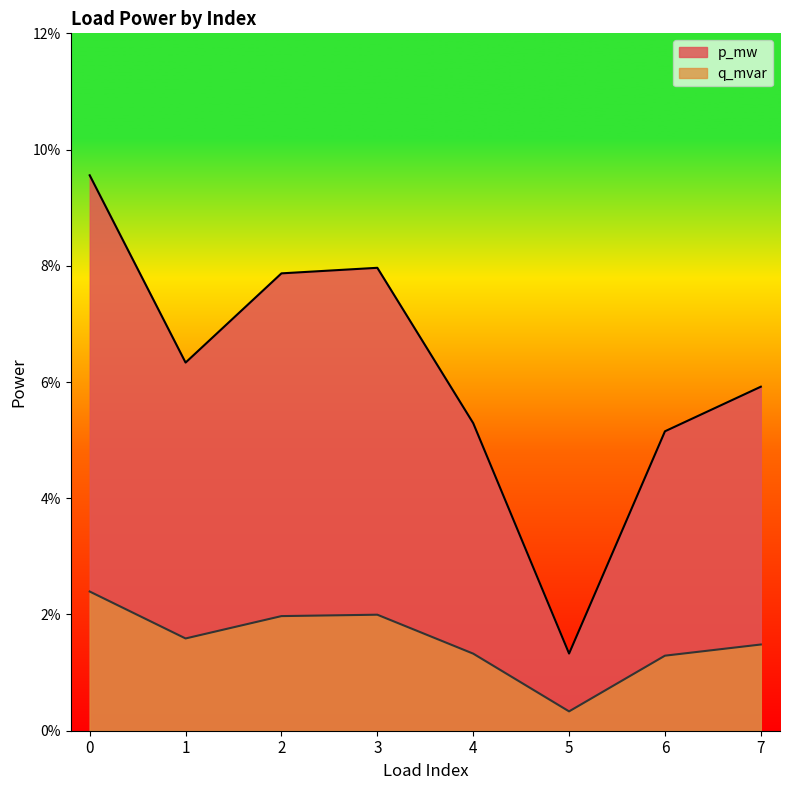

Reading left to right, what are all the values shown in this chart?

p_mw: 0=0.1	1=0.1	2=0.1	3=0.1	4=0.1	5=0.0	6=0.1	7=0.1
q_mvar: 0=0.0	1=0.0	2=0.0	3=0.0	4=0.0	5=0.0	6=0.0	7=0.0